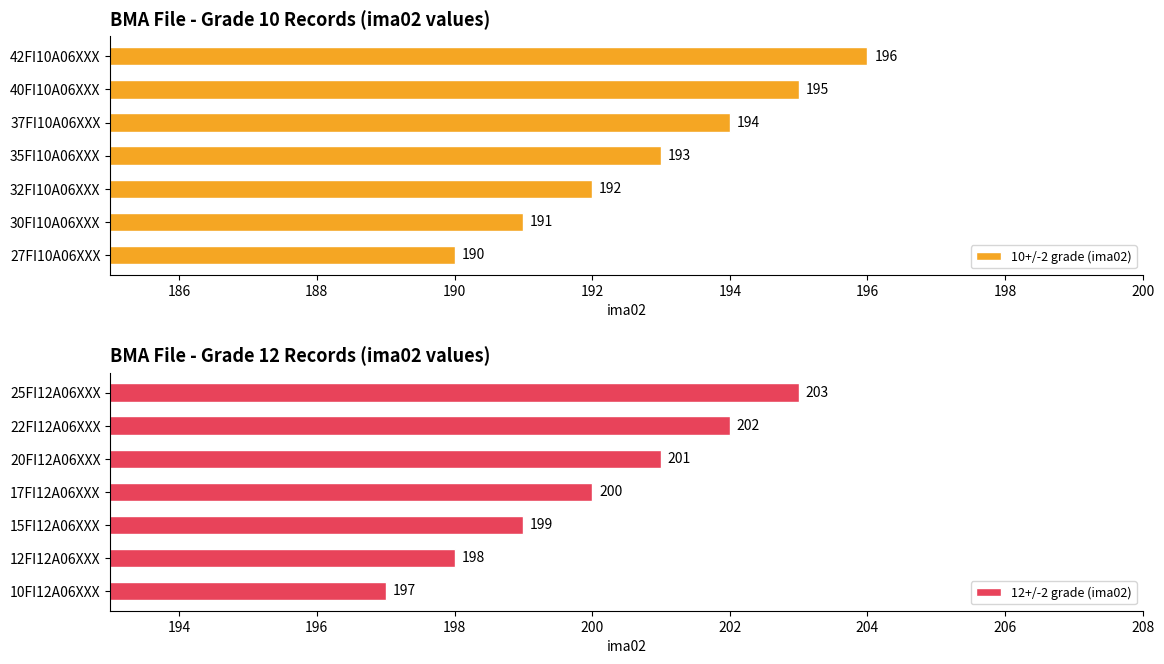

True or false: 12+/-2 grade (ima02) has a value of 203 at 25FI12A06XXX.

True